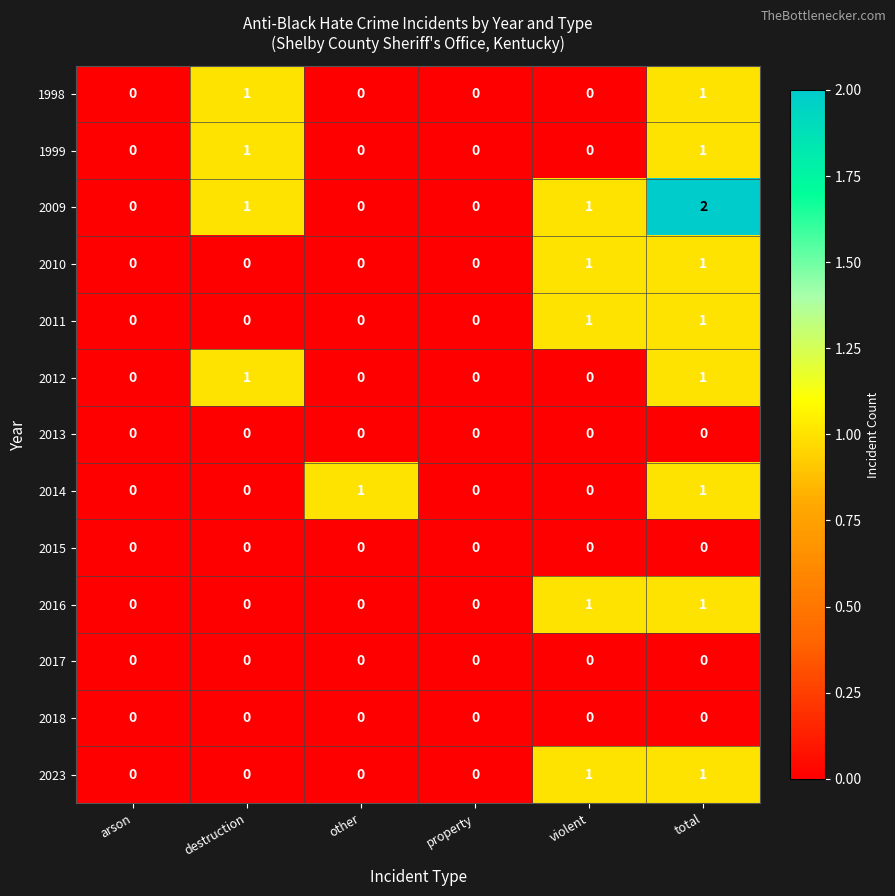

Which series has the largest total across all categories?

2009